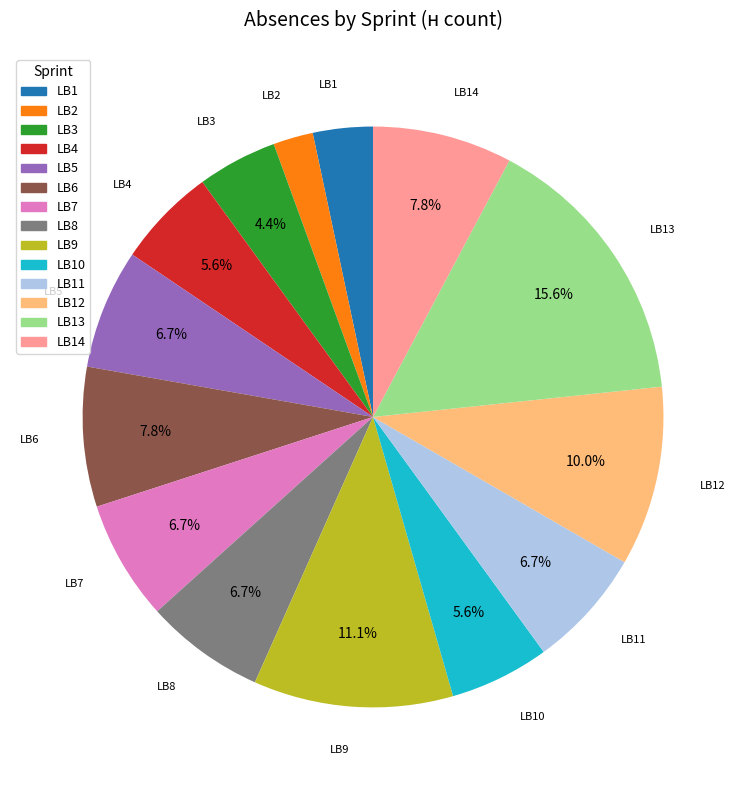

Does any single category account for the majority?

No